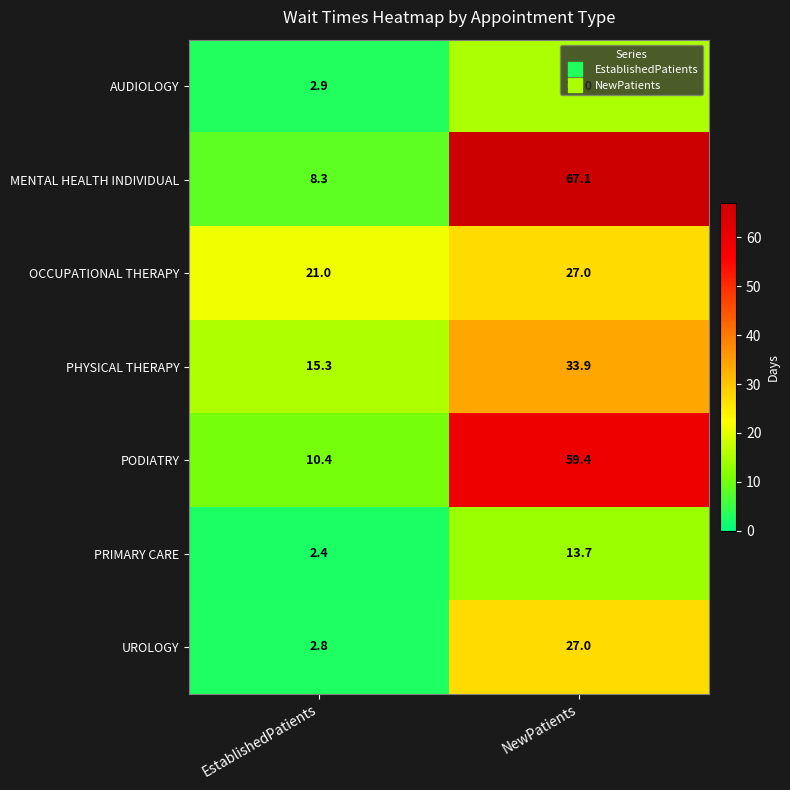

What is the sum of all PRIMARY CARE values?

16.1